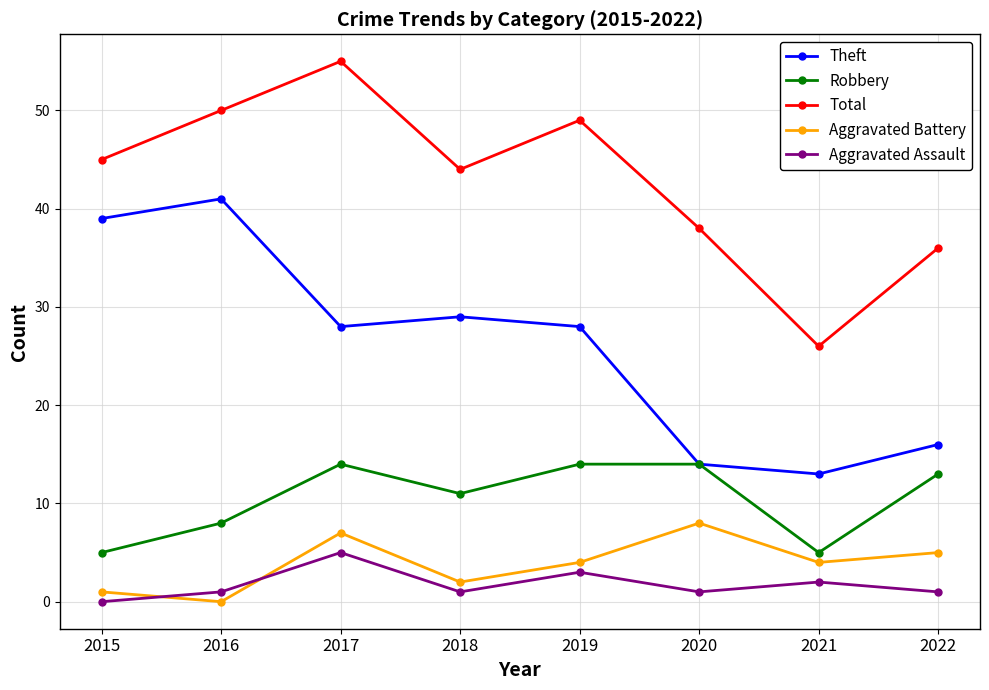

Which series has the largest range (max minus min)?

Total